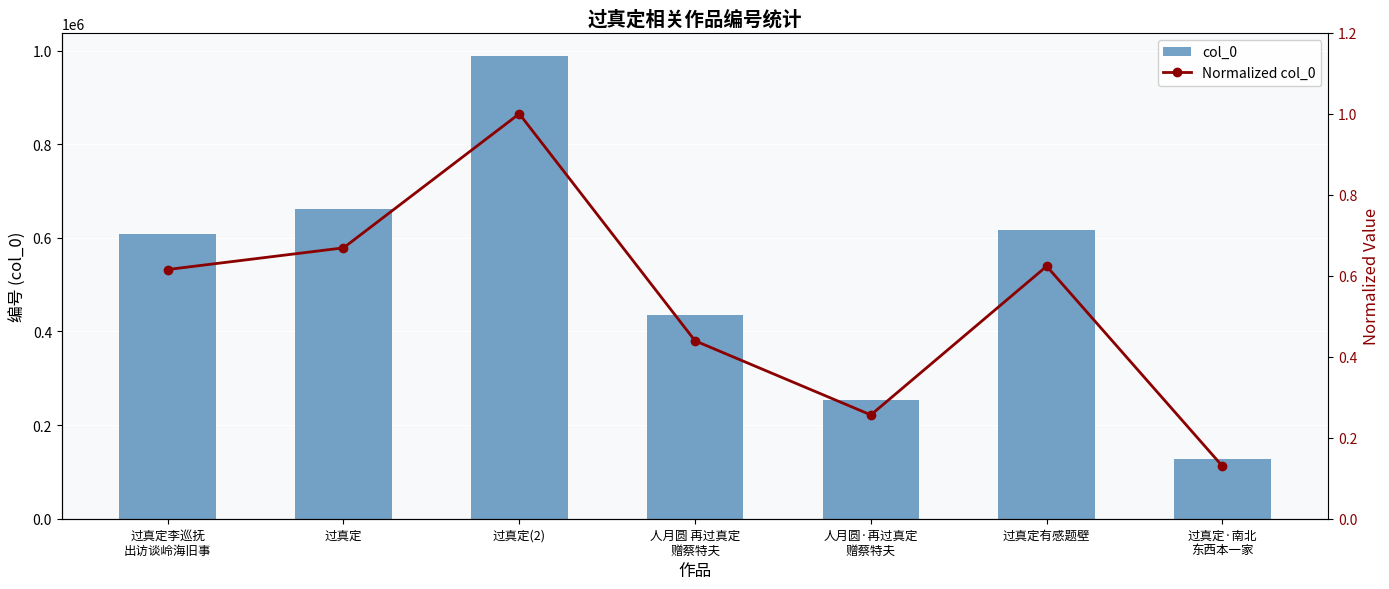

What is the smallest value displayed?

0.1